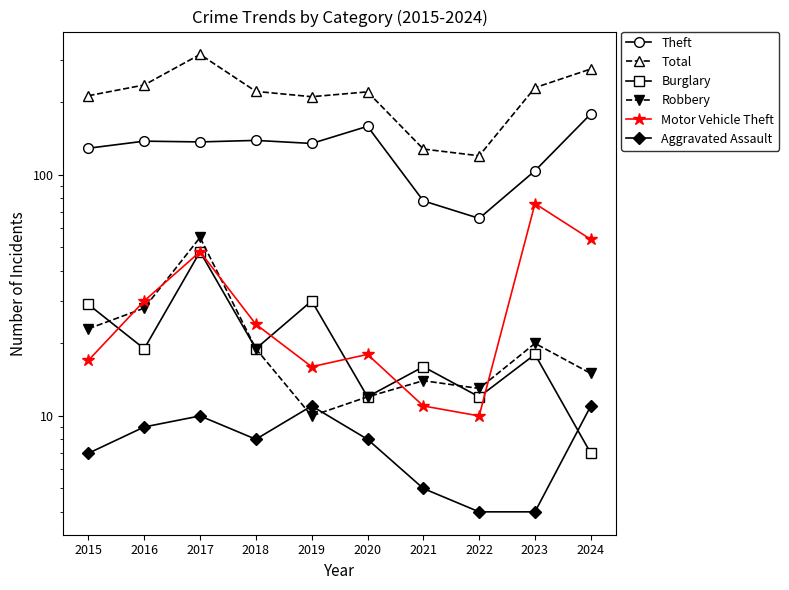

Reading right to left, what are all the values shown in this chart?

Theft: 2024=179	2023=104	2022=66	2021=78	2020=159	2019=135	2018=139	2017=137	2016=138	2015=129
Total: 2024=275	2023=230	2022=120	2021=128	2020=221	2019=211	2018=222	2017=316	2016=236	2015=213
Burglary: 2024=7	2023=18	2022=12	2021=16	2020=12	2019=30	2018=19	2017=48	2016=19	2015=29
Robbery: 2024=15	2023=20	2022=13	2021=14	2020=12	2019=10	2018=19	2017=55	2016=28	2015=23
Motor Vehicle Theft: 2024=54	2023=76	2022=10	2021=11	2020=18	2019=16	2018=24	2017=48	2016=30	2015=17
Aggravated Assault: 2024=11	2023=4	2022=4	2021=5	2020=8	2019=11	2018=8	2017=10	2016=9	2015=7